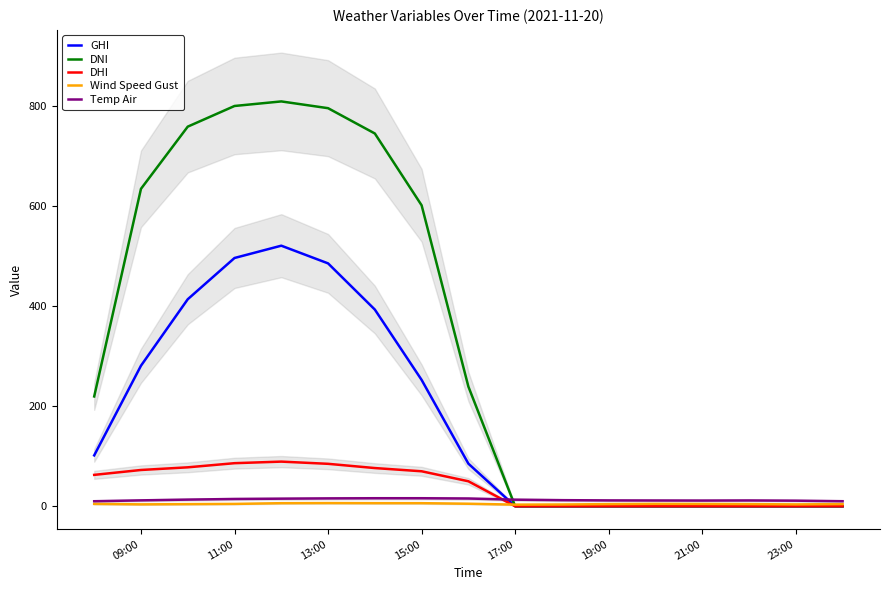

Rank the series by their maximum value, from lowest to highest.

Wind Speed Gust, Temp Air, DHI, GHI, DNI